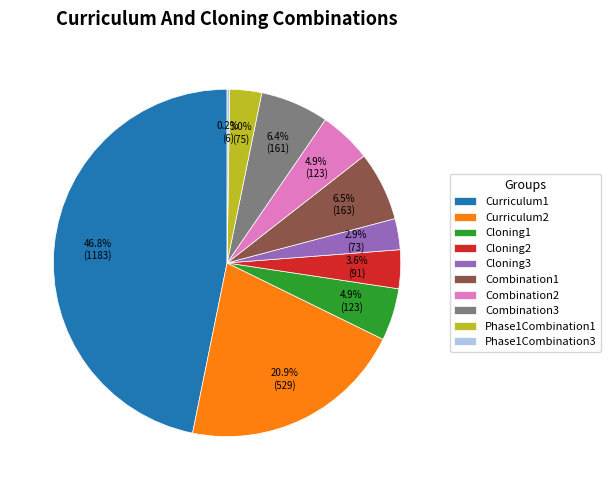

To the nearest percent, what is the difference between the largest and smallest slice percentages?

47%